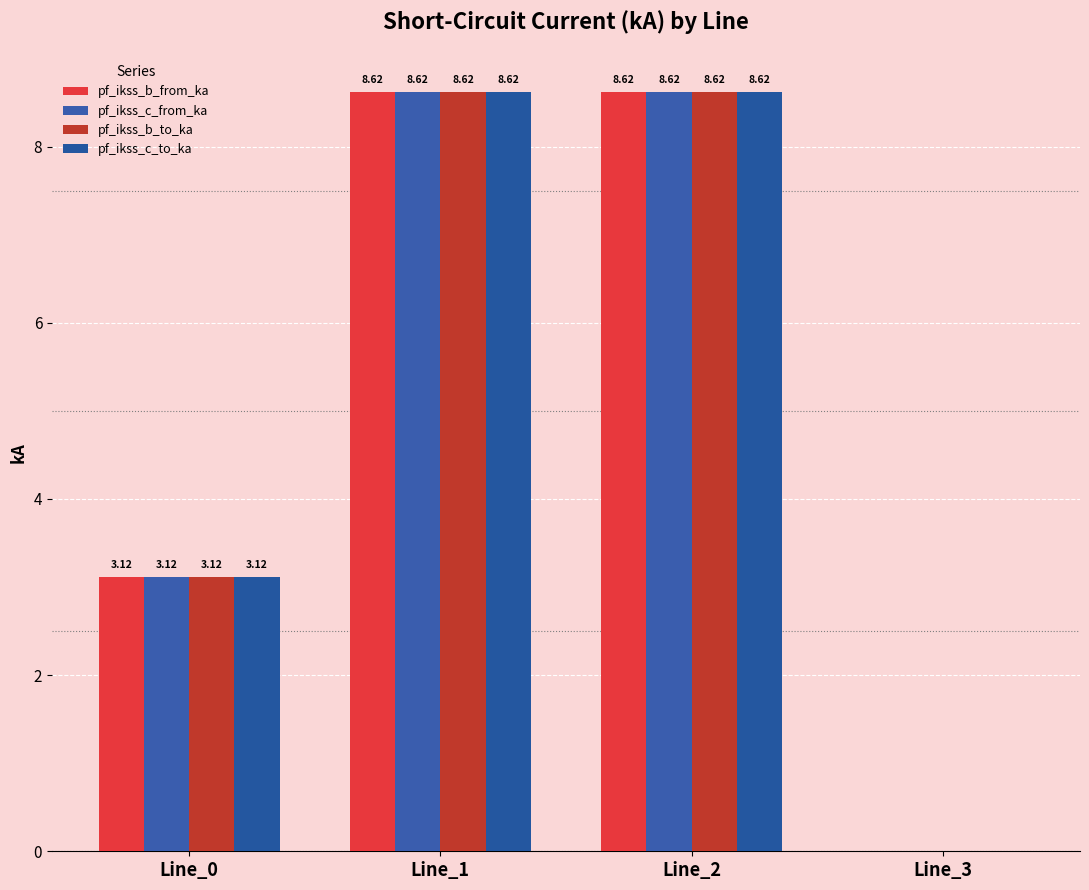

Rank the categories by pf_ikss_b_to_ka value from highest to lowest.

Line_1, Line_2, Line_0, Line_3